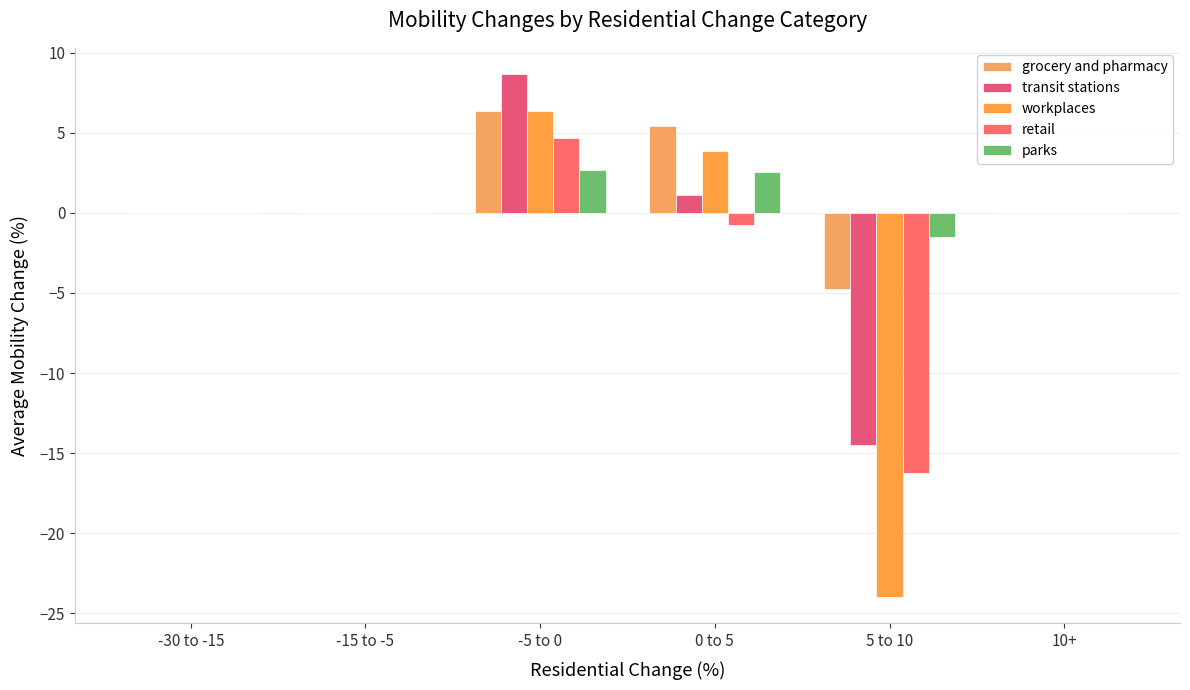

How many groups of bars are there?

6